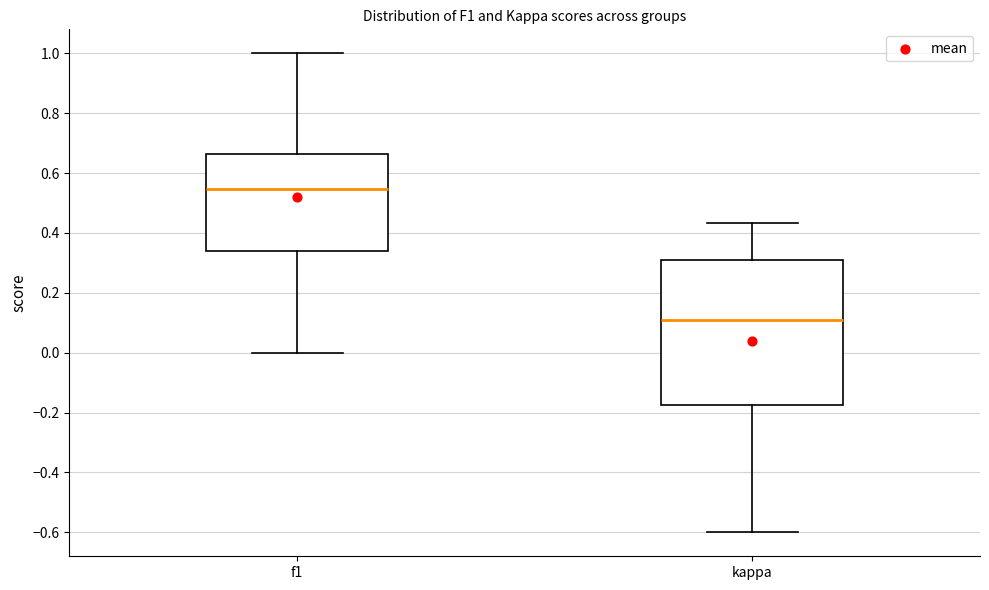

Which box is the tallest, from its lower edge to its upper edge?

kappa